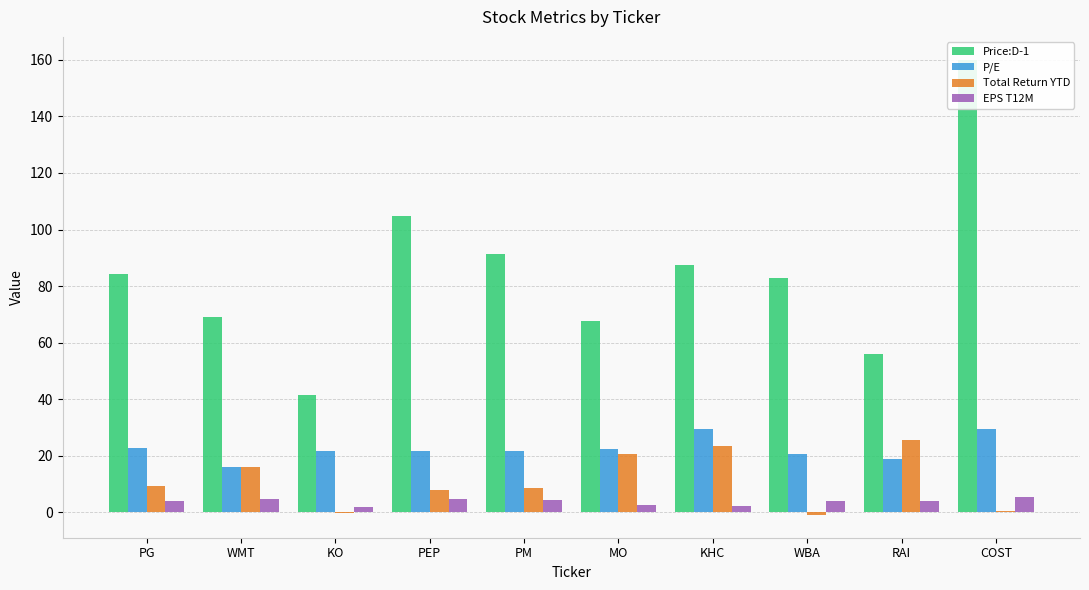

What is the sum of the Total Return YTD values at PEP and PG?

17.2